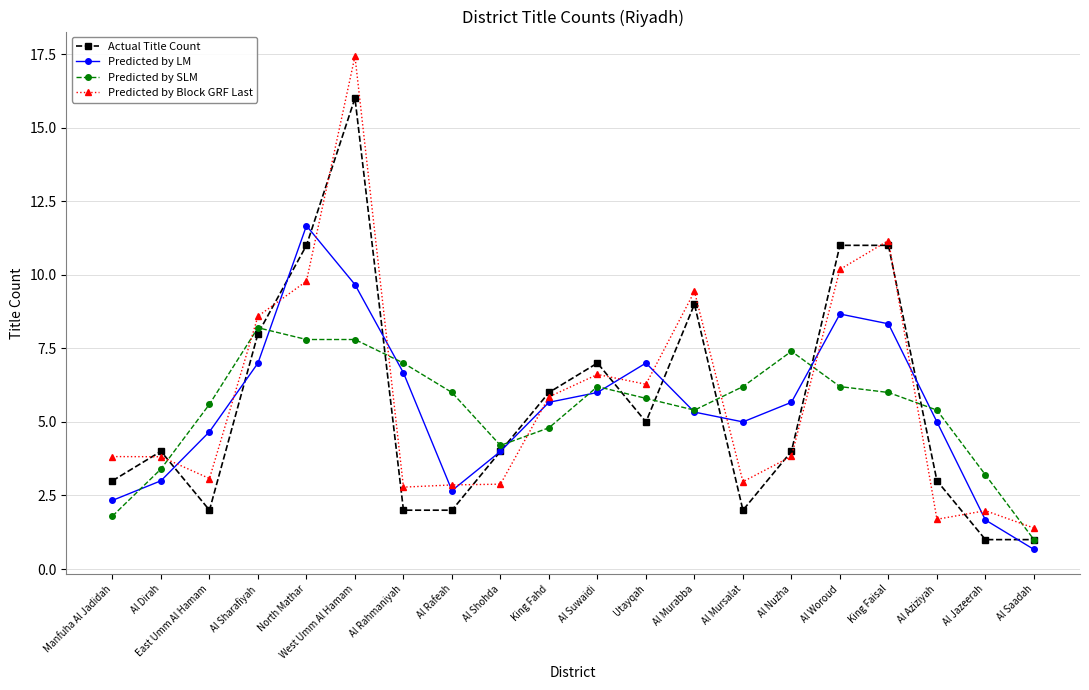

At which category is the sum across all series the highest?

West Umm Al Hamam